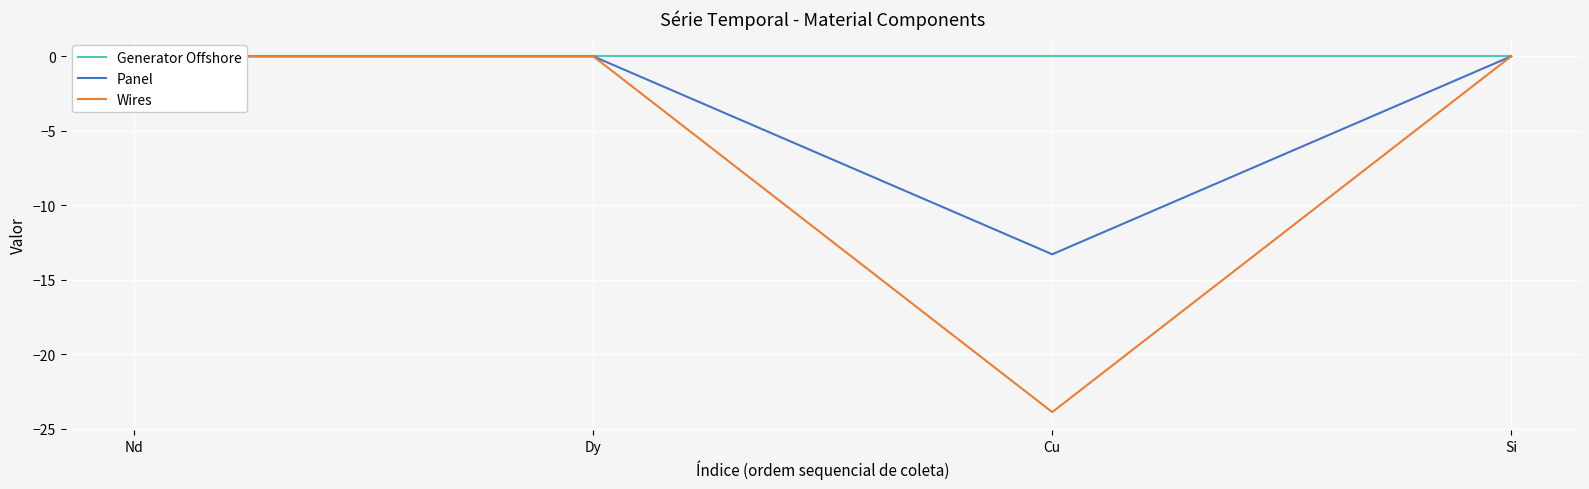

Reading left to right, extract all data points from this chart.

Generator Offshore: Nd=0.0	Dy=0.0	Cu=0.0	Si=0.0
Panel: Nd=0.0	Dy=0.0	Cu=-13.3	Si=0.0
Wires: Nd=0.0	Dy=0.0	Cu=-23.9	Si=0.0